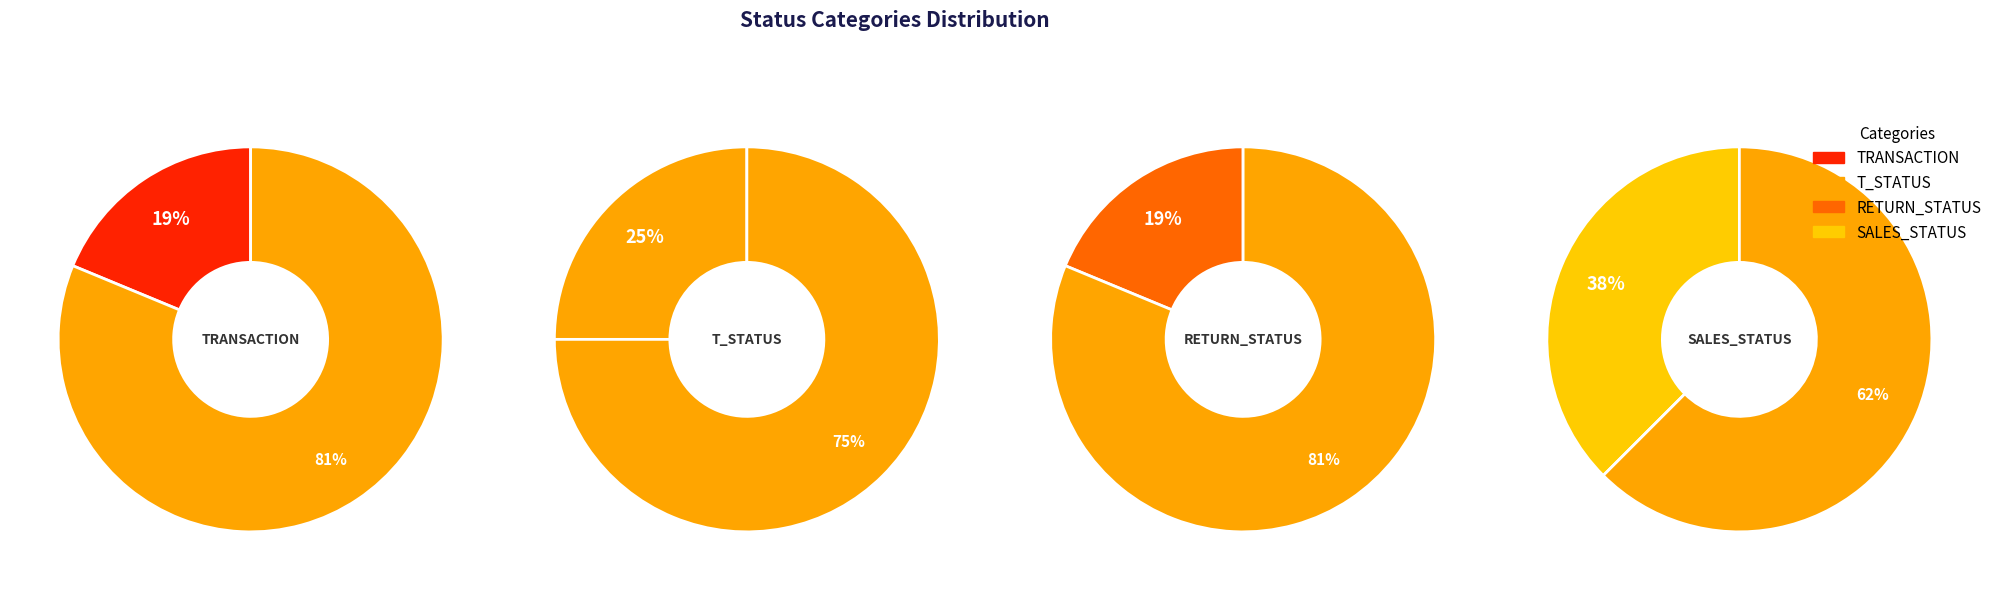

To the nearest percent, what is the combined percentage of SALES_STATUS and RETURN_STATUS?

56%